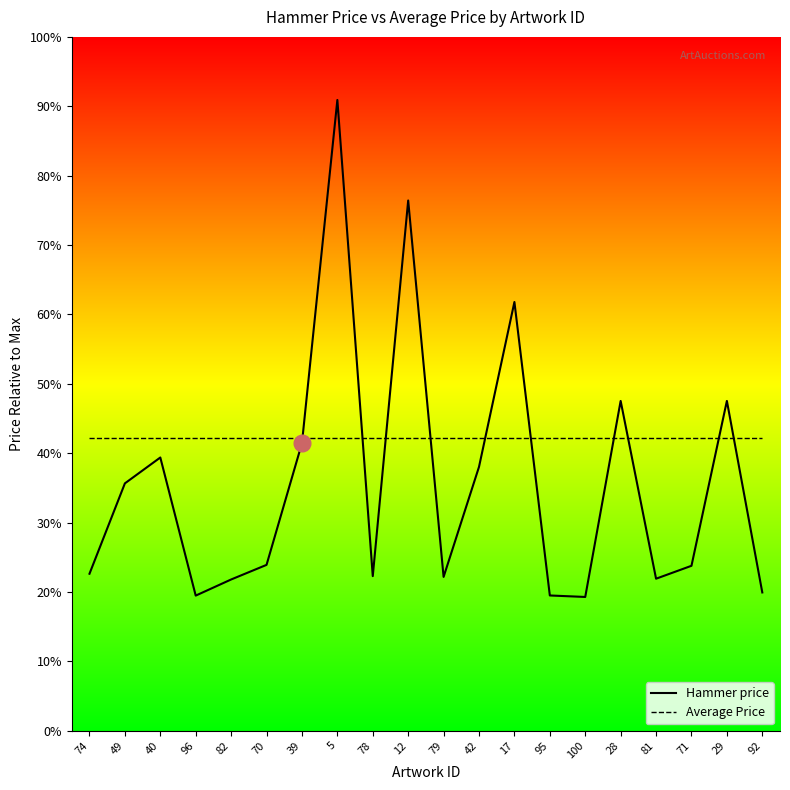

Rank the categories by Hammer price value from lowest to highest.

100, 96, 95, 92, 82, 81, 79, 78, 74, 71, 70, 49, 42, 40, 39, 28, 29, 17, 12, 5